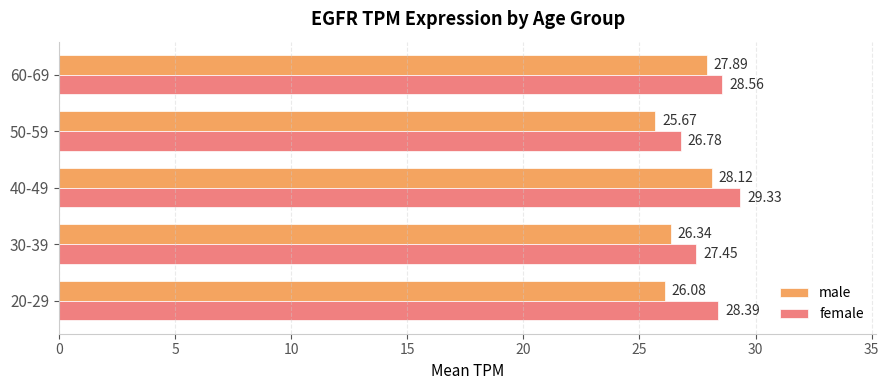

What is the sum of all female values?

140.5